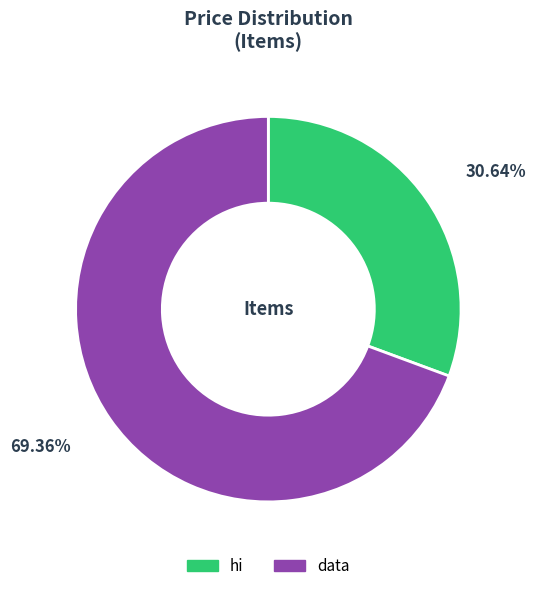

Between hi and data, which is larger?

data